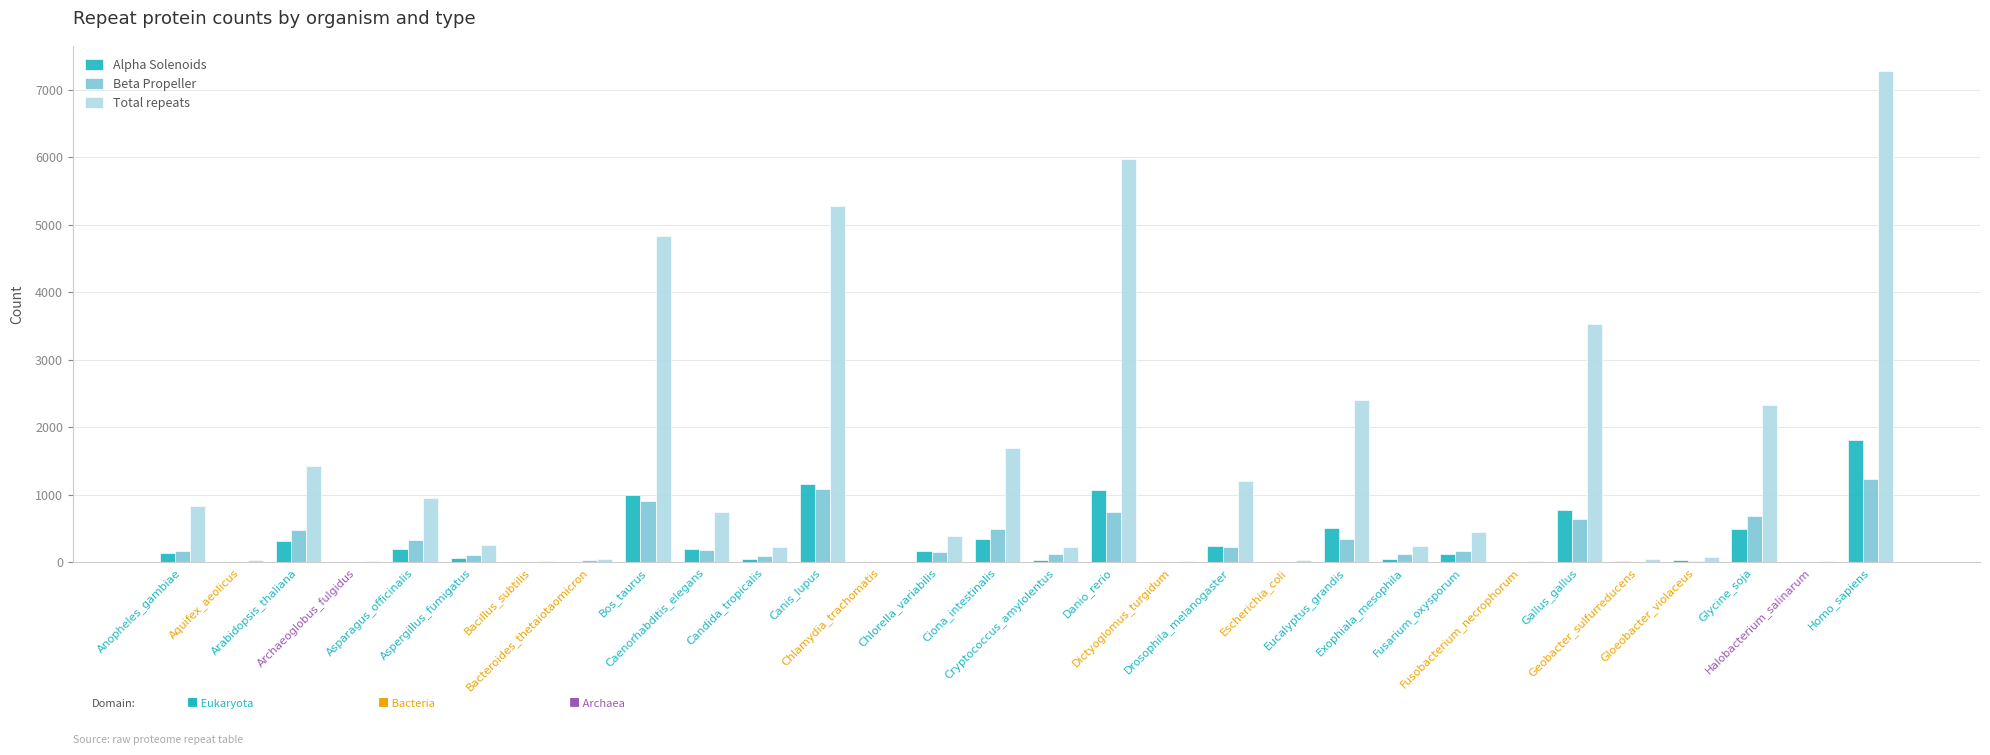

How many groups of bars are there?

30